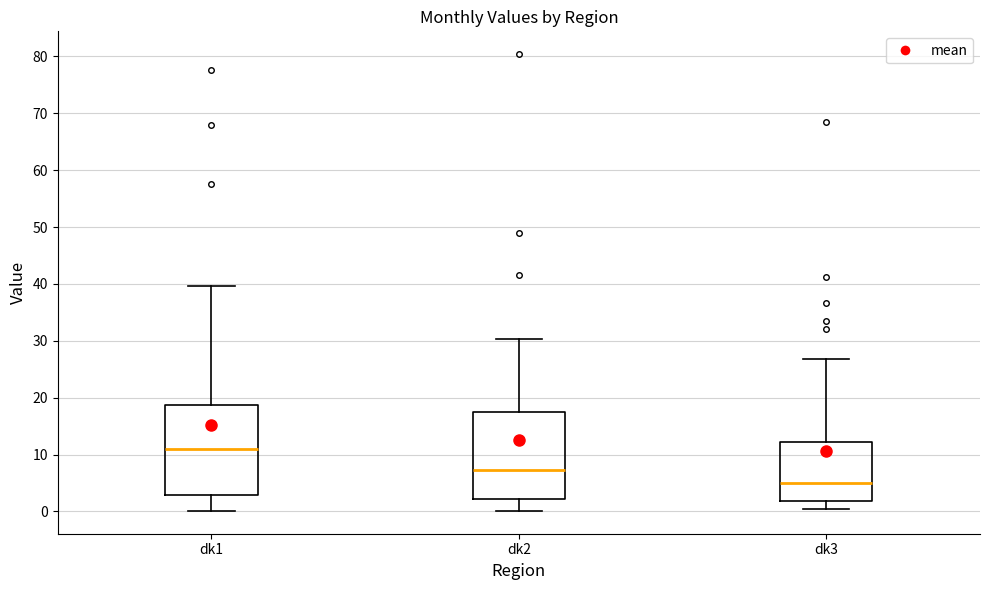

Reading left to right, transcribe this box plot: for each box, give where its median line is, the range the box spans, and where its two whiskers end, as read against the y-axis. The values are not printed on the chart, so give them approximately, as read against the axis.

dk1: median 11, box 3 to 19, whiskers 0 to 40
dk2: median 7, box 2 to 18, whiskers 0 to 30
dk3: median 5, box 2 to 12, whiskers 1 to 27